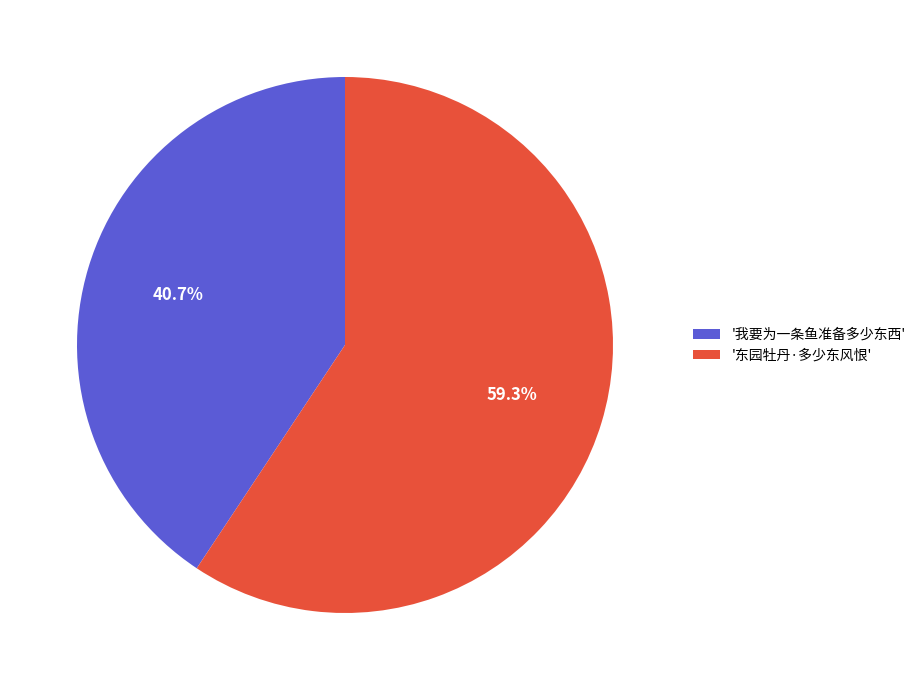

What percentage is NOT represented by '我要为一条鱼准备多少东西'?

59.3%